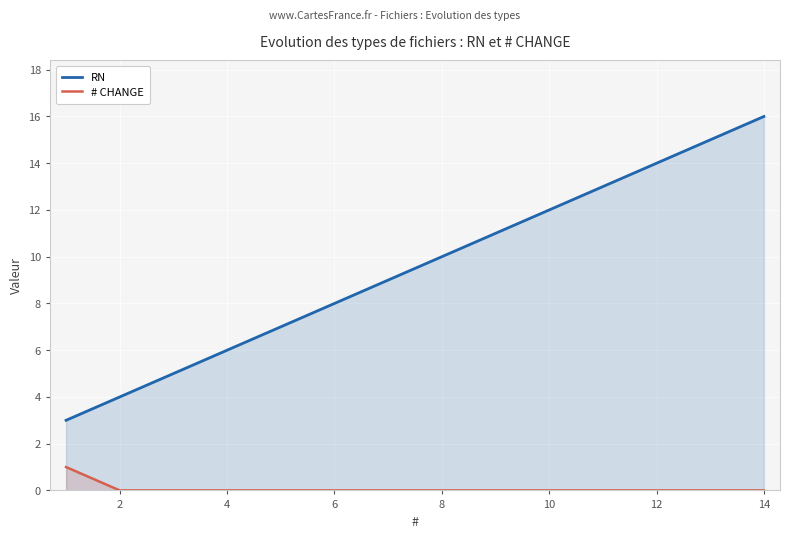

Which series has the largest total across all categories?

RN